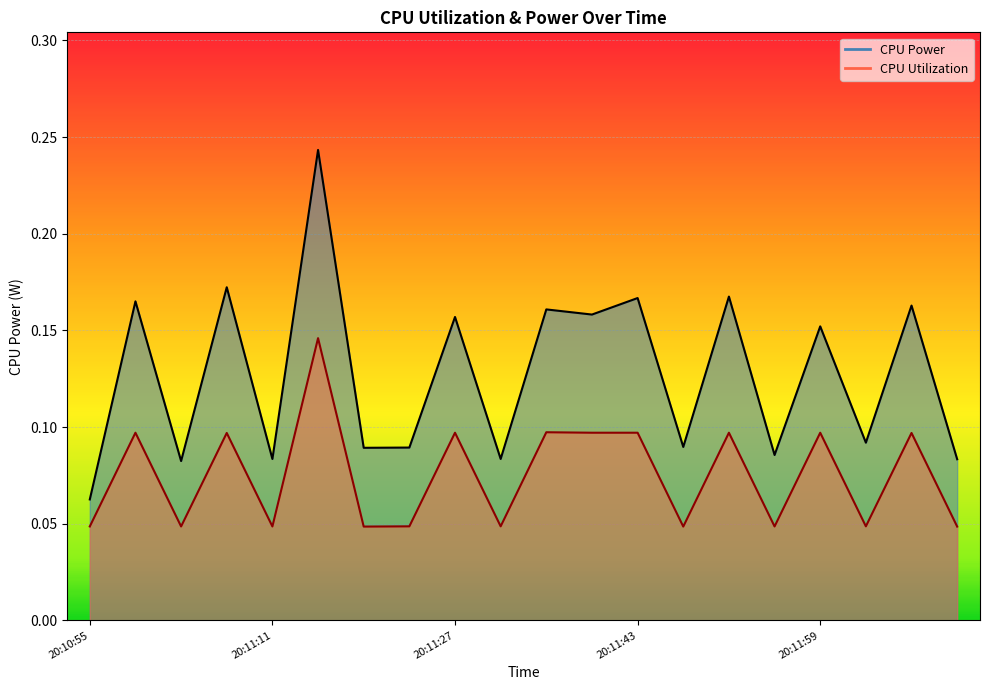

Is the value of CPU Power at 20:11:31 greater than the value of CPU Utilization at 20:11:19?

Yes